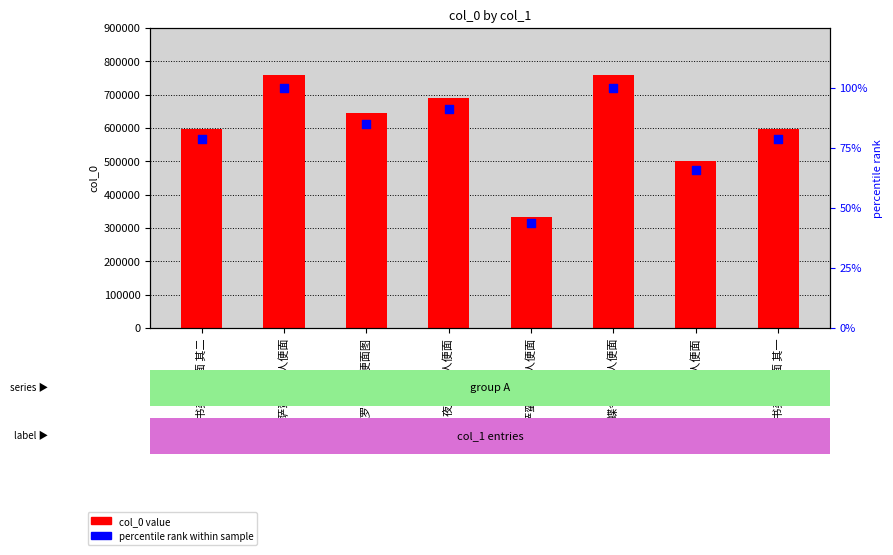

At how many categories does at least one series exceed 571994?

6